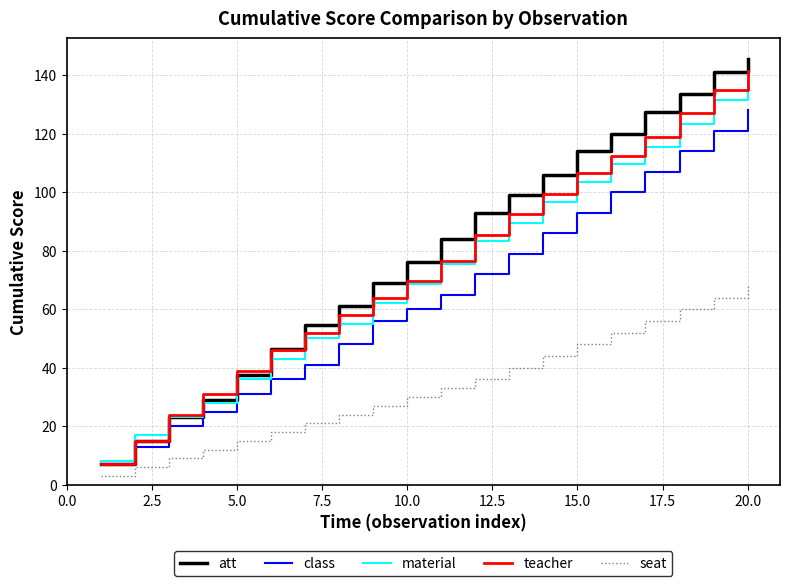

What is the maximum value for att?

145.5